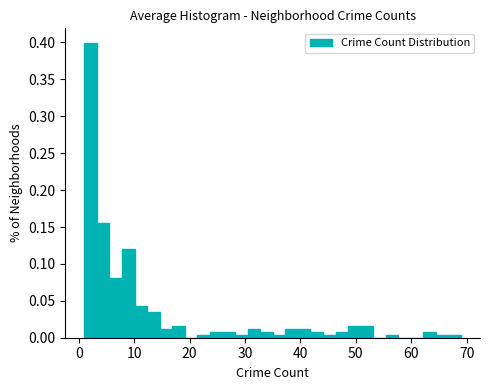

Read against the x-axis, roughly where is the centre of the tallest bar?

2